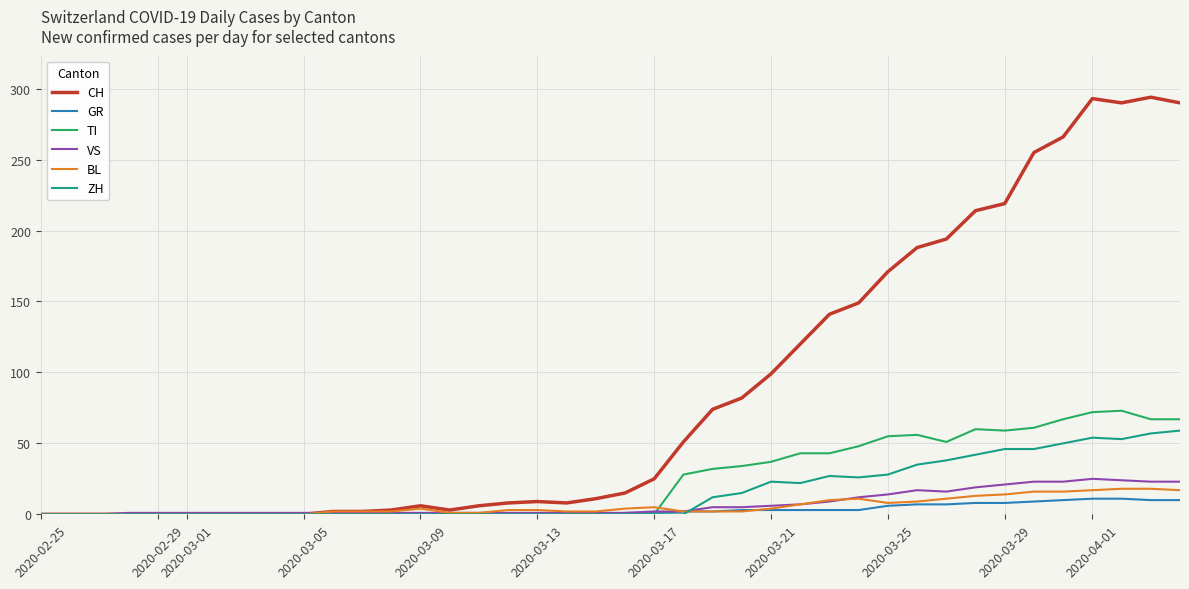

Which series has the widest spread of values?

CH